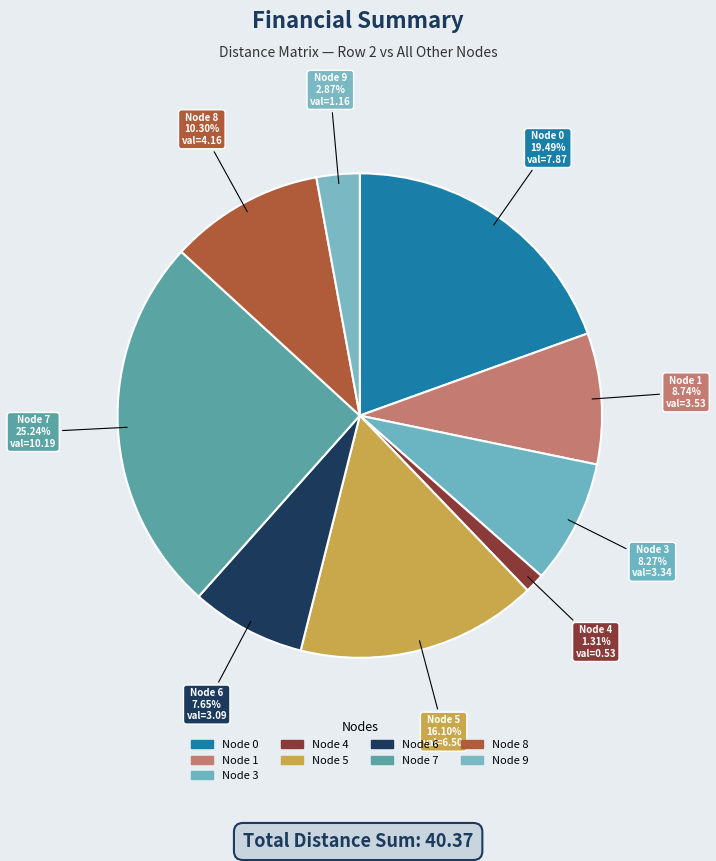

Count the number of slices in the pie.

9